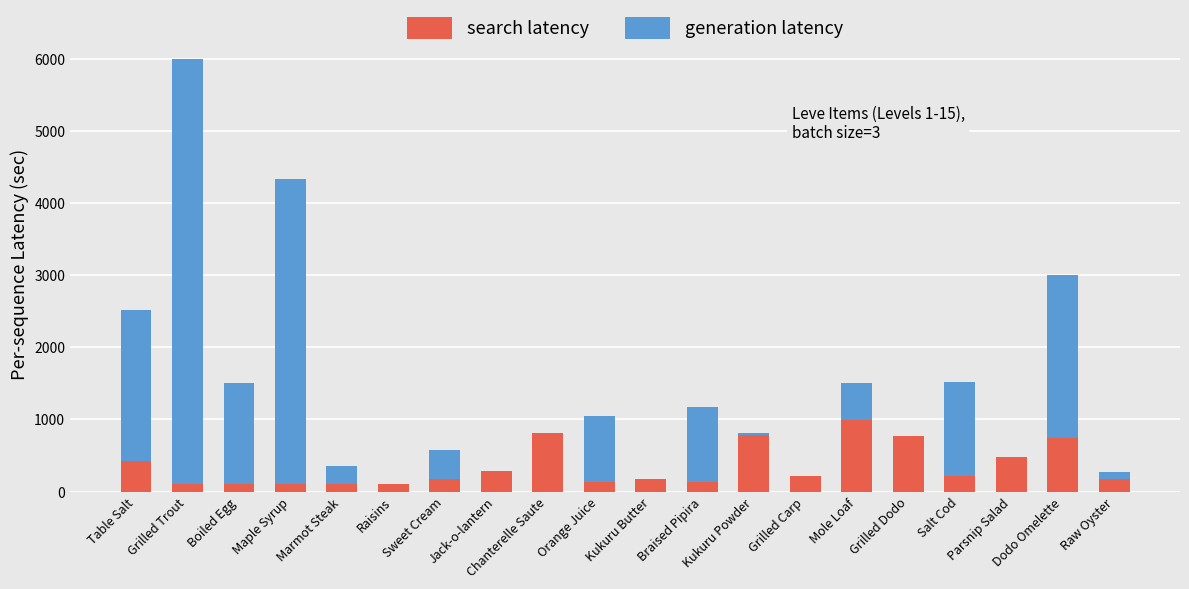

What is the maximum value for search latency?

990.0